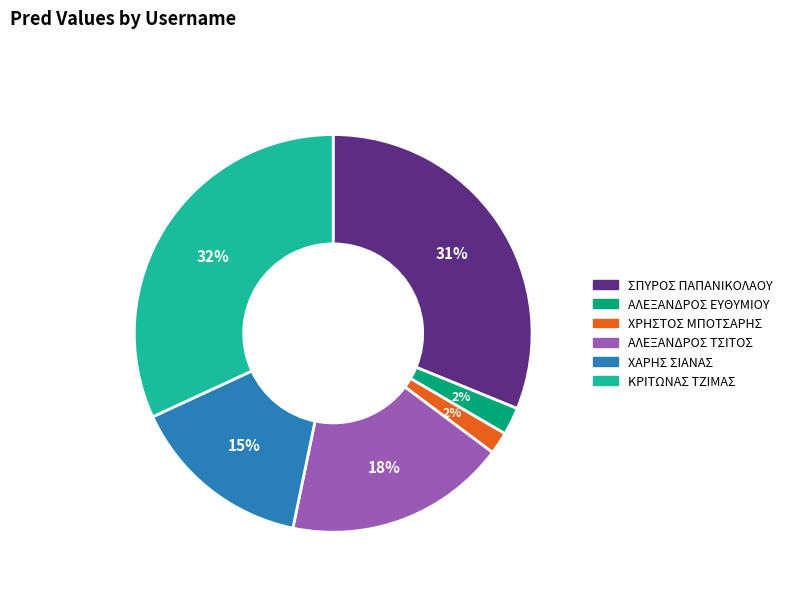

How many segments does this pie chart have?

6